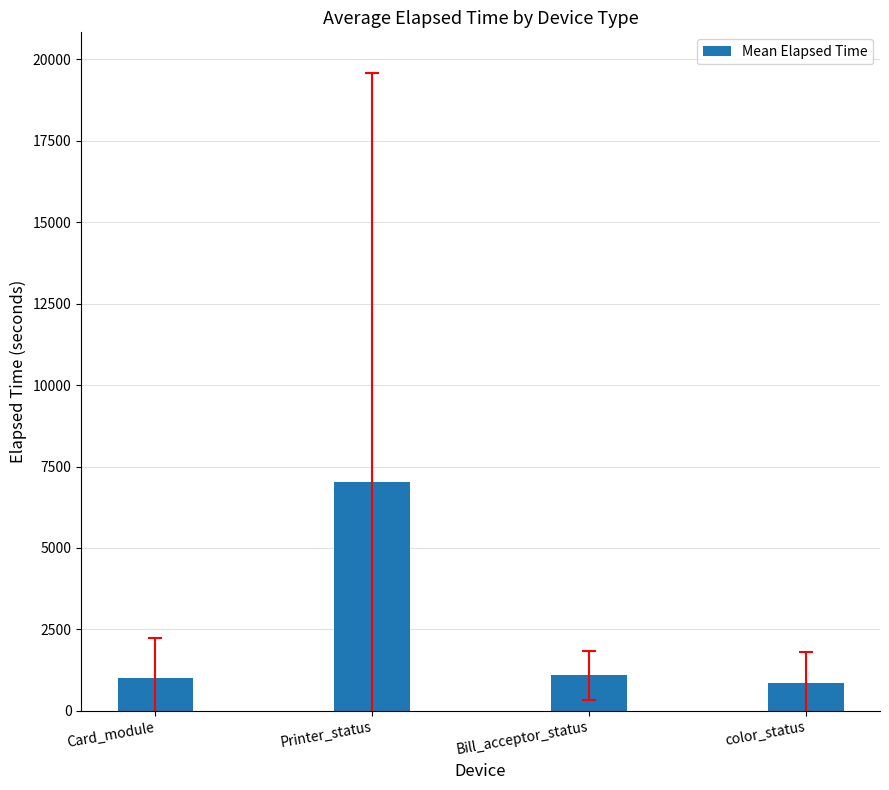

What is the change in value from Printer_status to color_status?

-6183.2